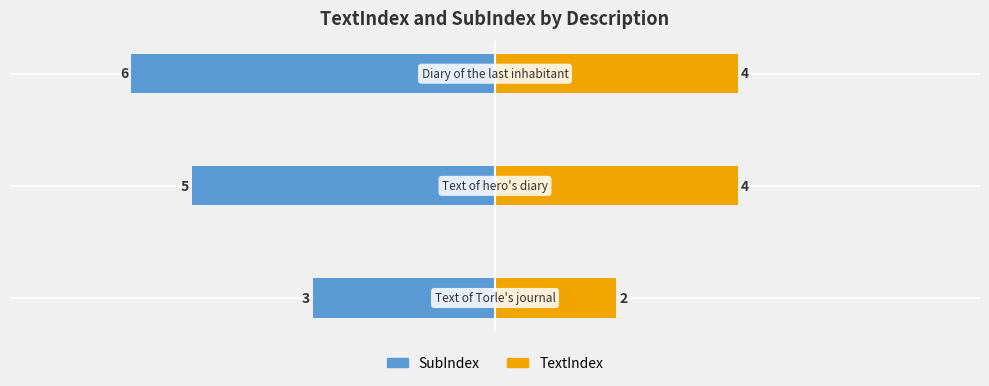

At −8, list the series in order from smallest to largest.

SubIndex, TextIndex